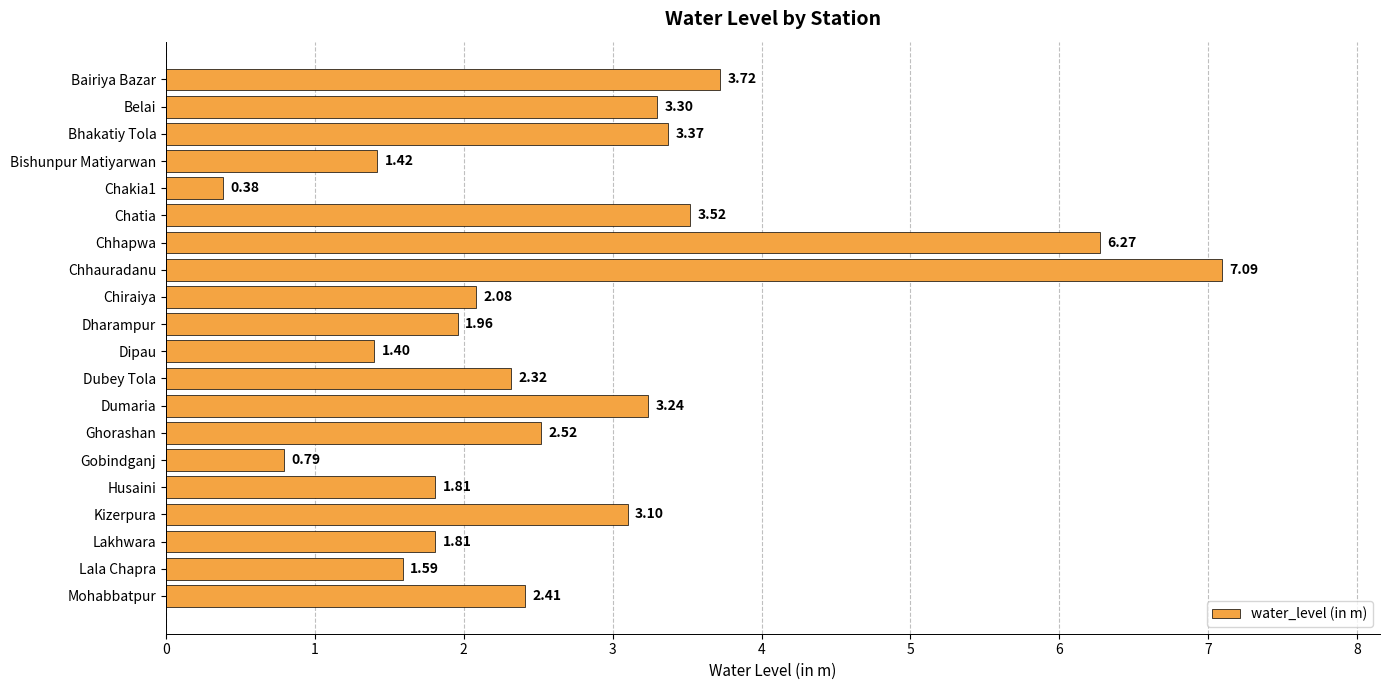

What is the label of the 20th bar from the top?

Mohabbatpur